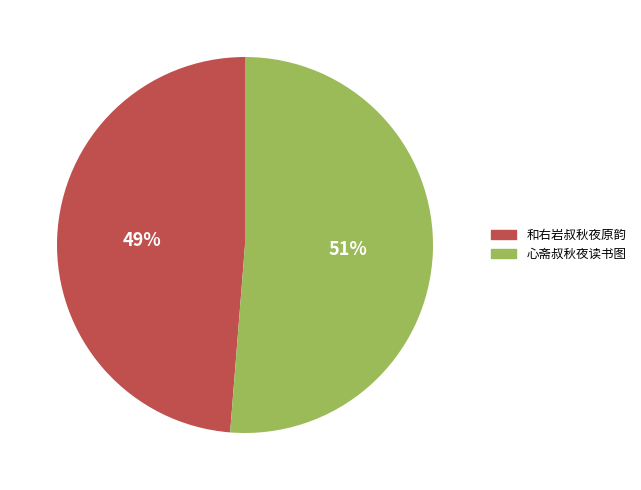

Is the sum of 和右岩叔秋夜原韵 and 心斋叔秋夜读书图 greater than half?

Yes